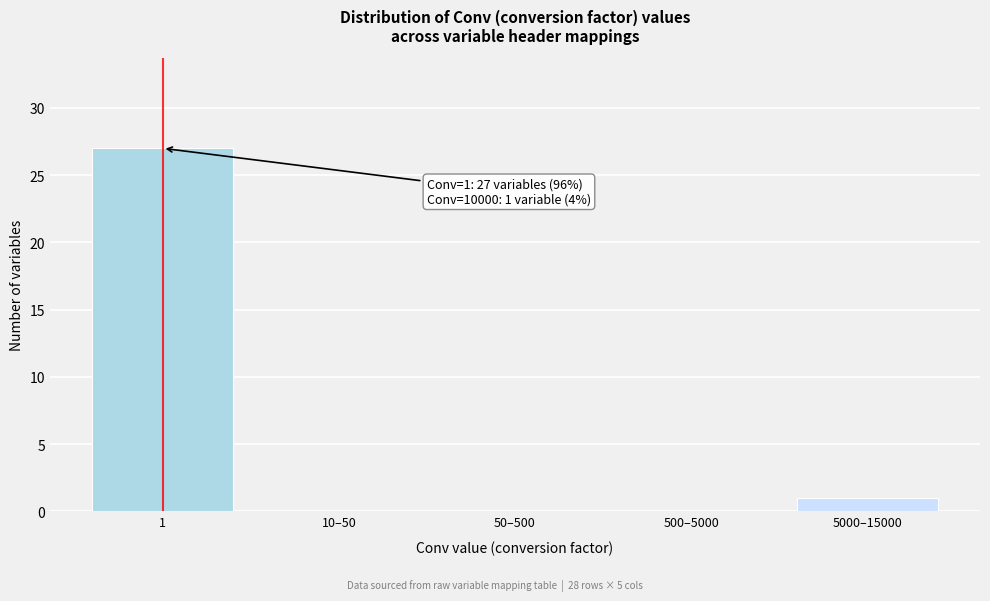

Reading right to left, transcribe all the data shown in this chart.

5000–15000=1	500–5000=0	50–500=0	10–50=0	1=27